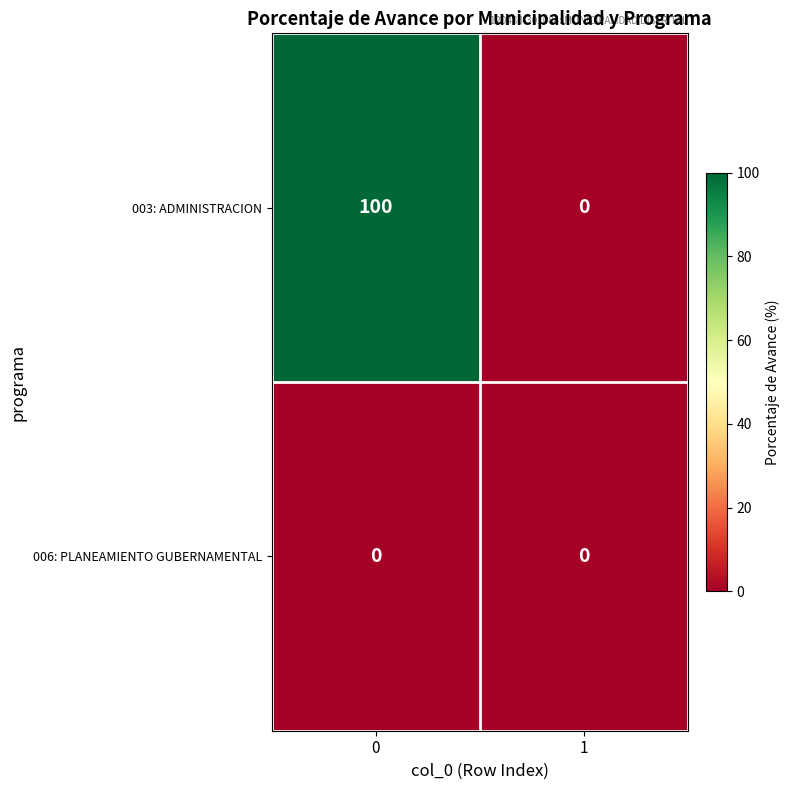

Reading right to left, list all the values displayed in this chart.

003: ADMINISTRACION: 0	100
006: PLANEAMIENTO GUBERNAMENTAL: 0	0